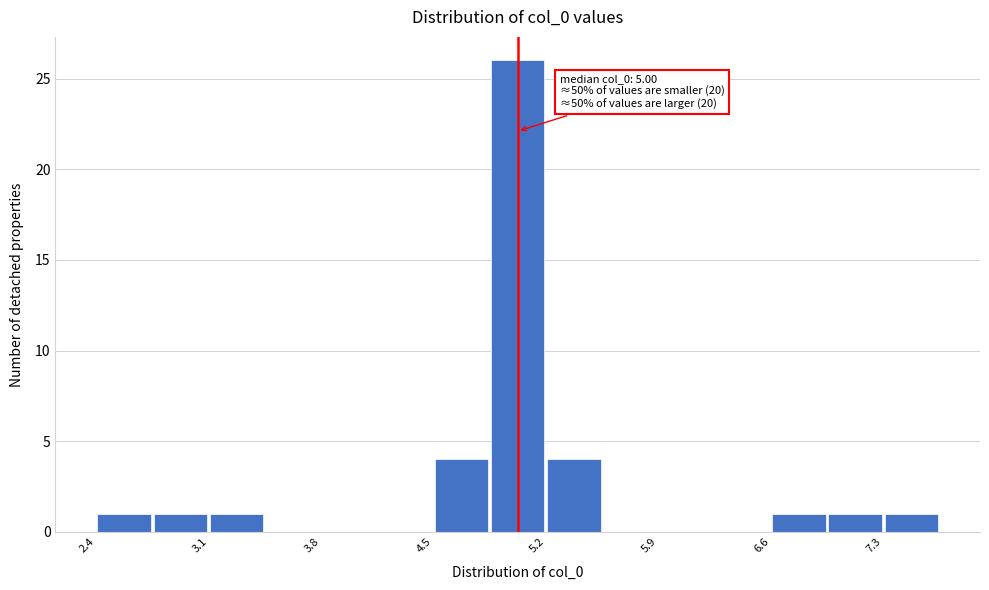

Read against the x-axis, roughly where is the centre of the tallest bar?

5.0